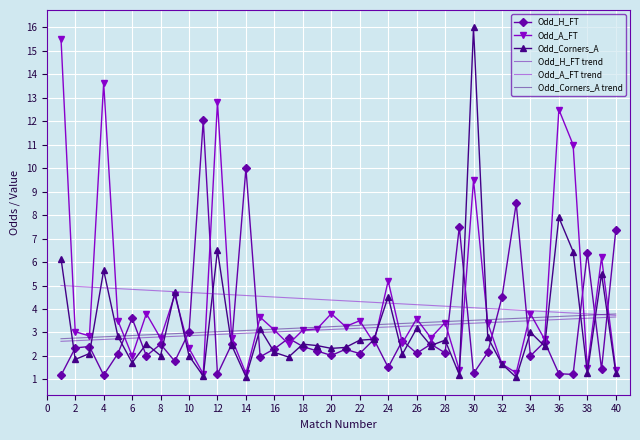

True or false: Odd_Corners_A has a value of 3.1 at 15.

True